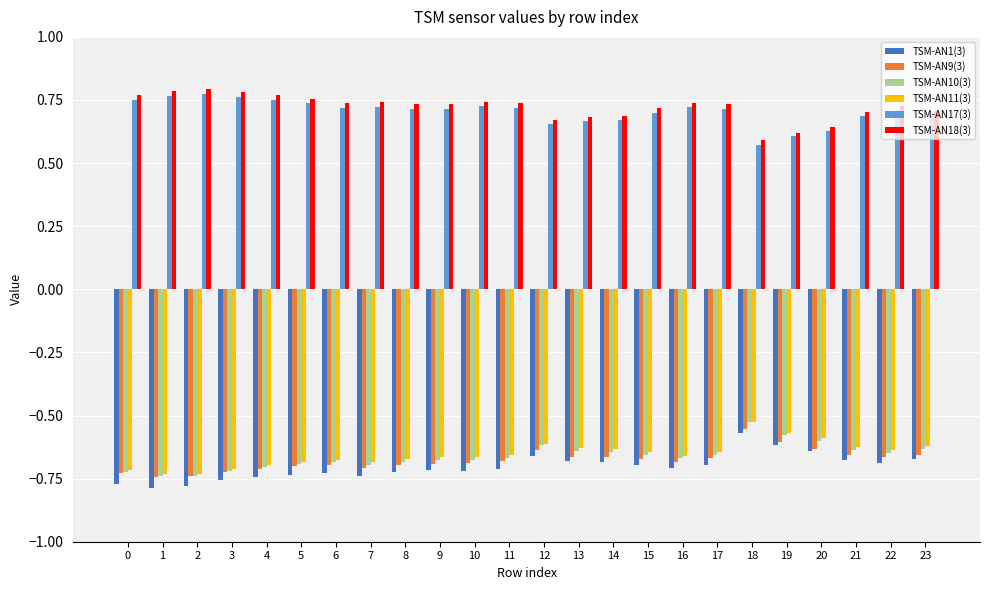

What are all the series names shown in the legend?

TSM-AN1(3), TSM-AN9(3), TSM-AN10(3), TSM-AN11(3), TSM-AN17(3), TSM-AN18(3)